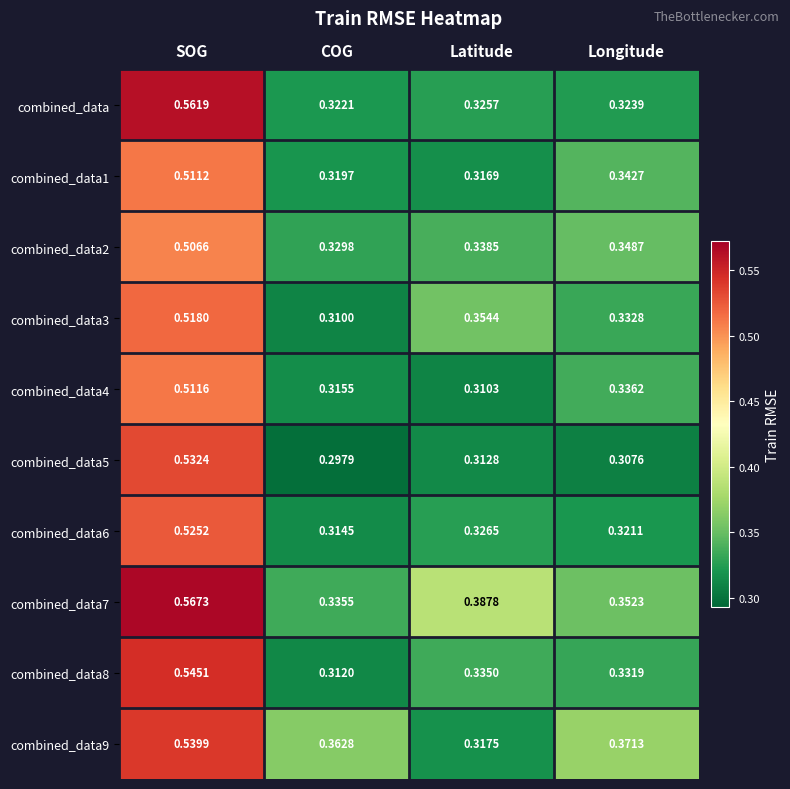

Rank the series by their maximum value, from lowest to highest.

combined_data2, combined_data1, combined_data4, combined_data3, combined_data6, combined_data5, combined_data9, combined_data8, combined_data, combined_data7